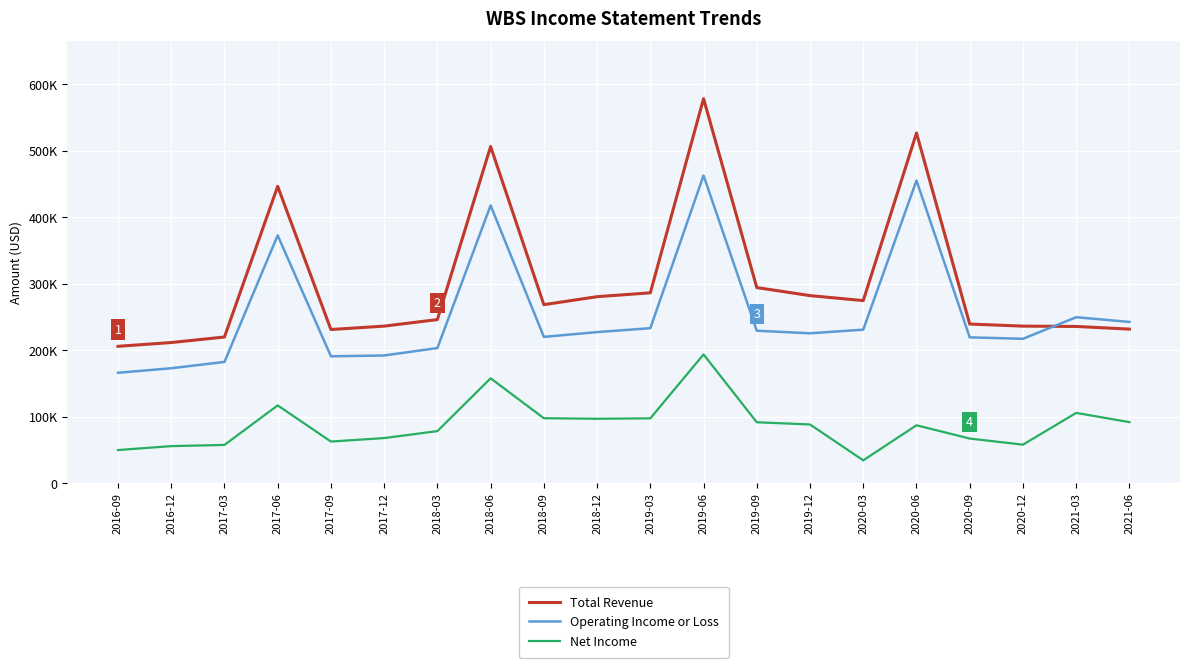

What is the highest value of the Net Income series?

193500